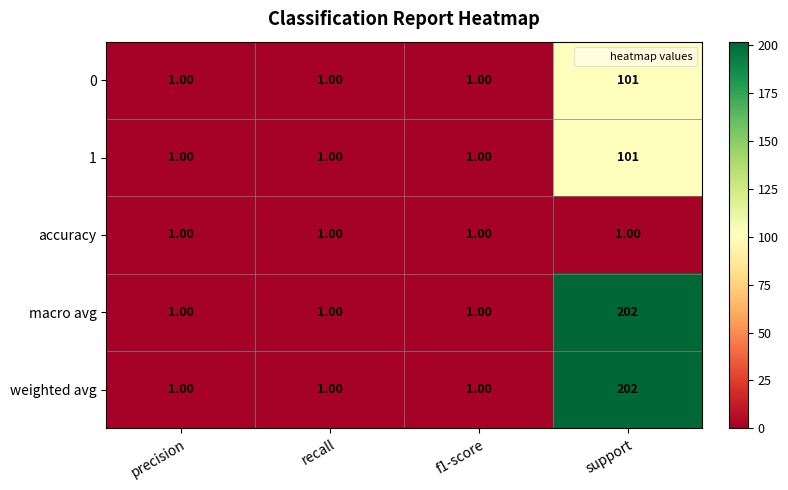

What is the sum of all accuracy values?

4